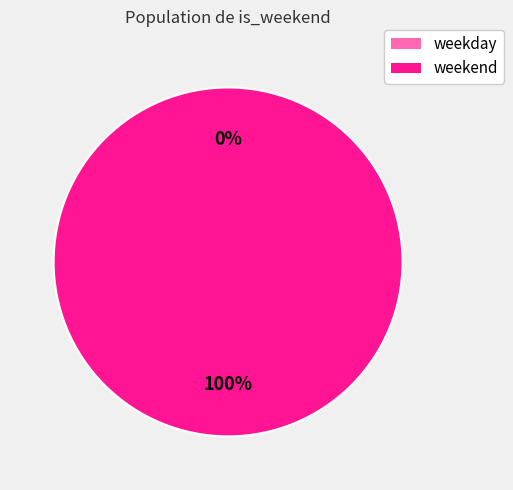

Which category accounts for the majority?

weekend